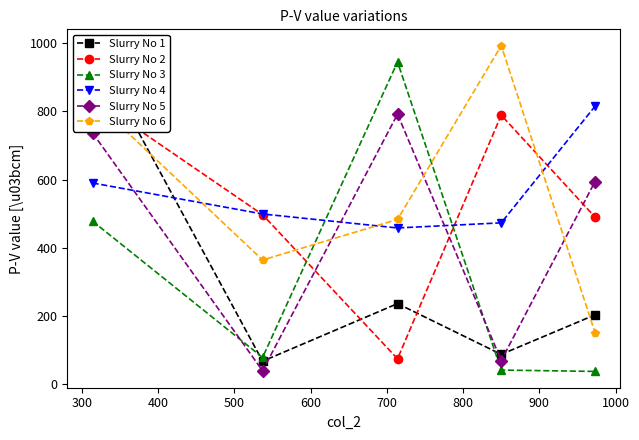

What is the minimum value for Slurry No 4?

458